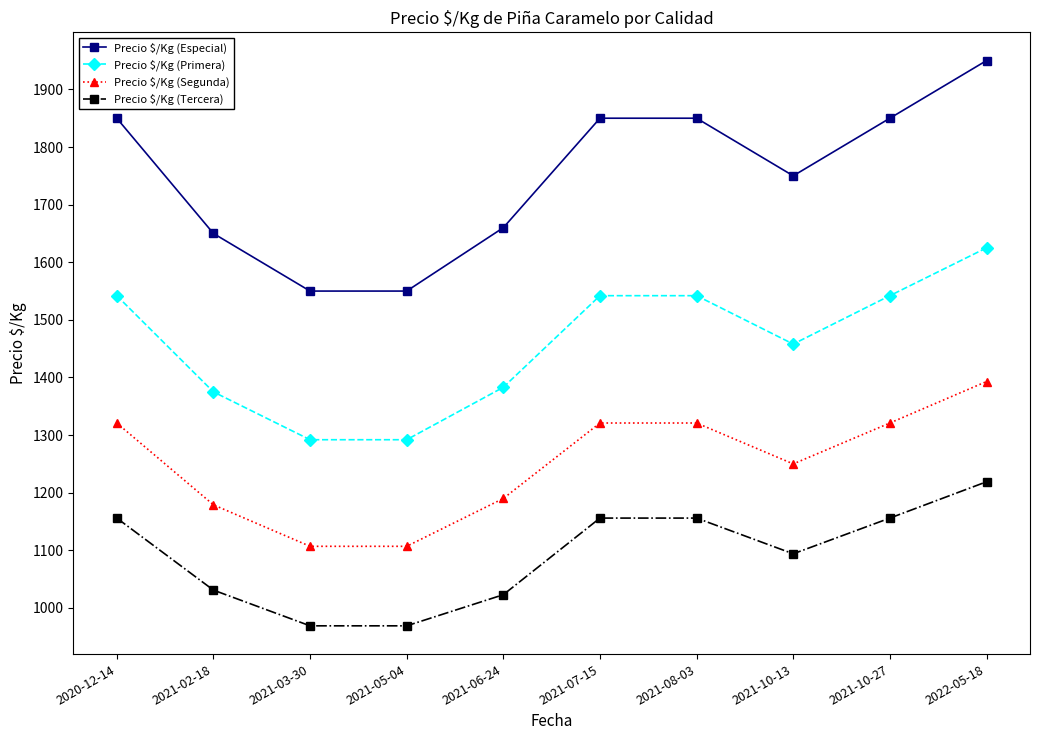

What is the spread (max minus min) of values at 2021-07-15?

694